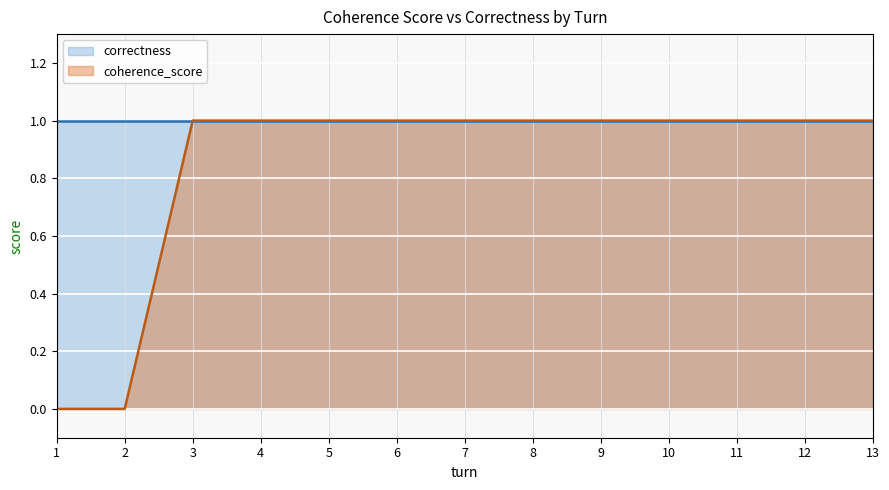

Is it true that the value at 2 is 0?

True